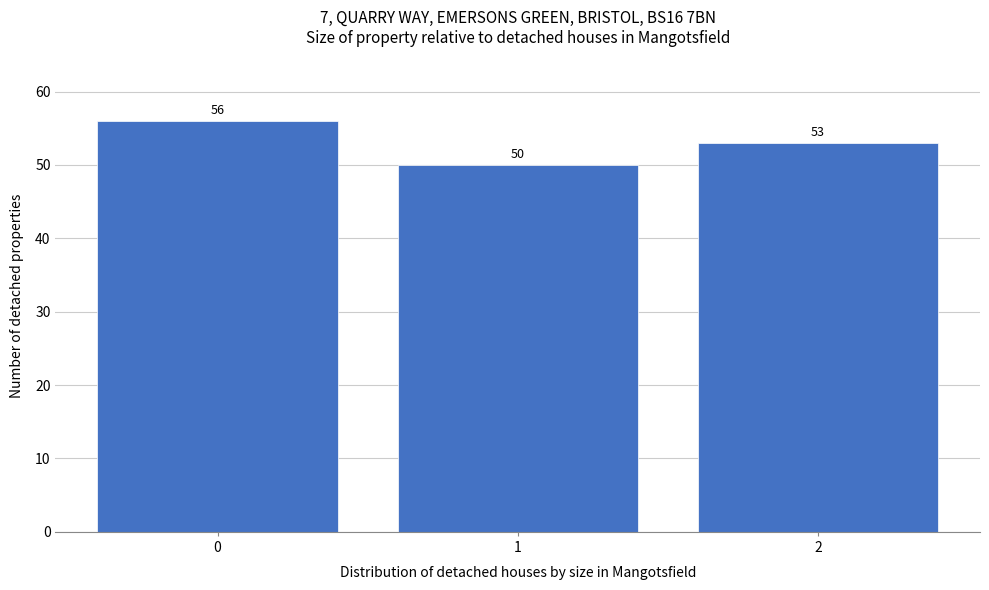

Reading right to left, what are all the values shown in this chart?

2=53	1=50	0=56